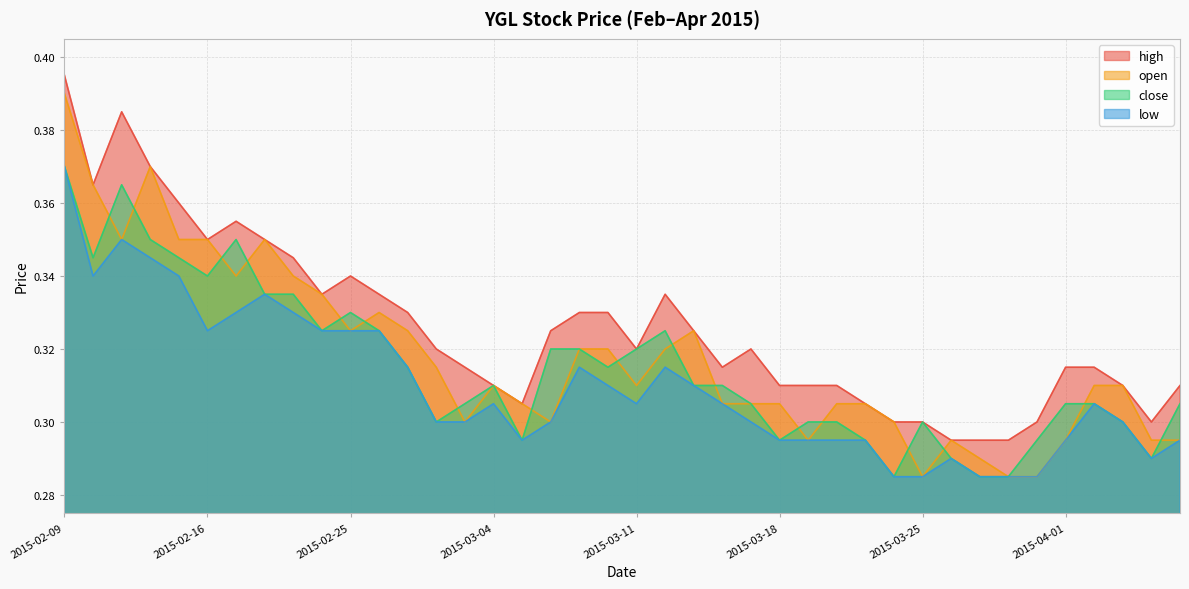

Which category has the highest value in the high series?

2015-02-09